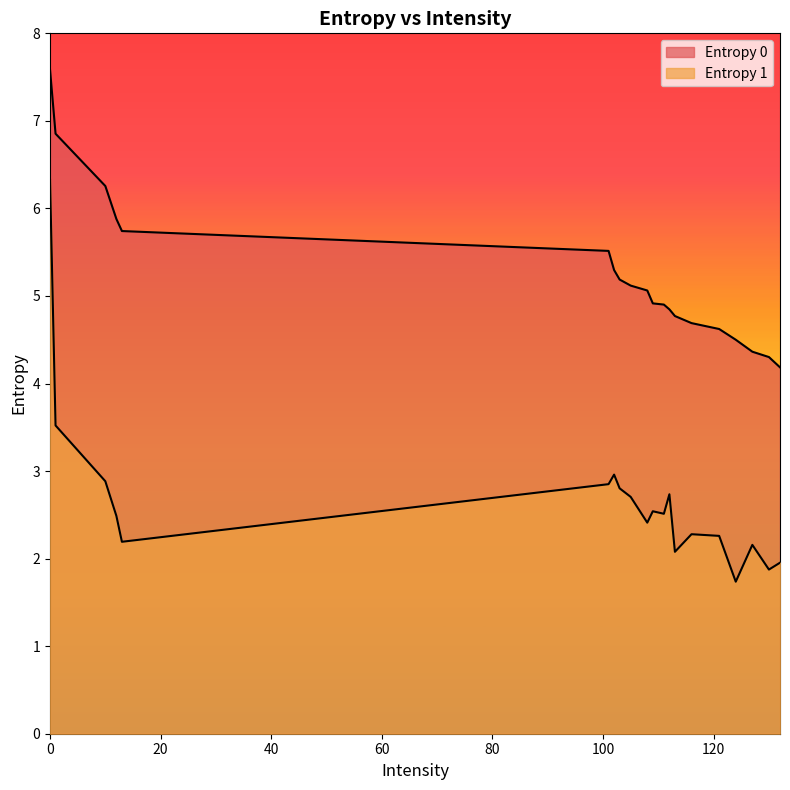

What is the difference between the maximum and minimum values in the Entropy 0 series?

3.4